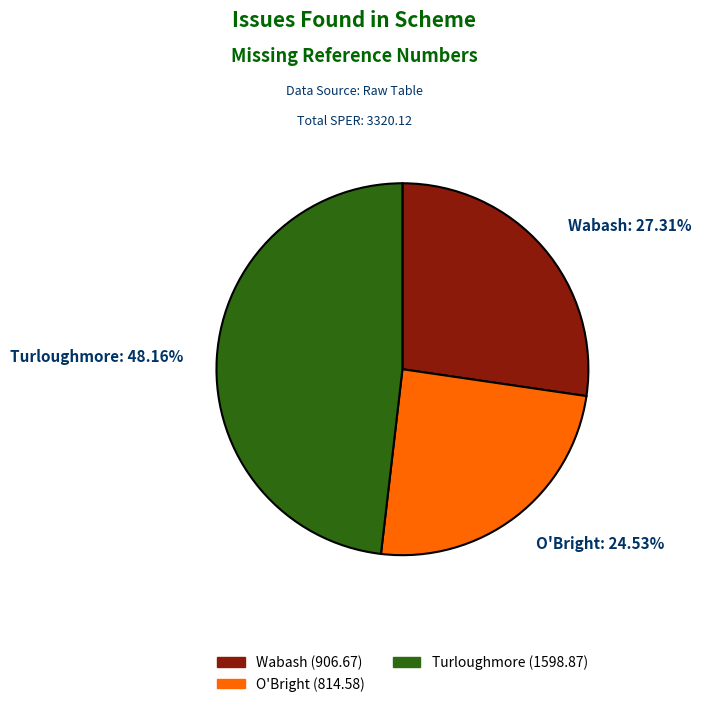

Rank the categories by value from highest to lowest.

Turloughmore: 48.16%, Wabash: 27.31%, O'Bright: 24.53%